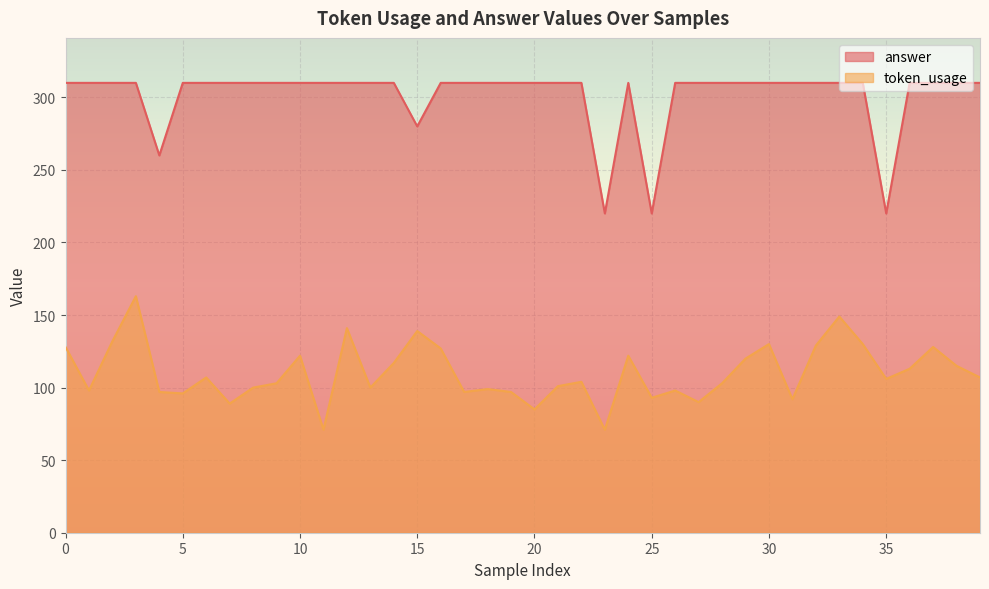

How many lines are shown in the chart?

2